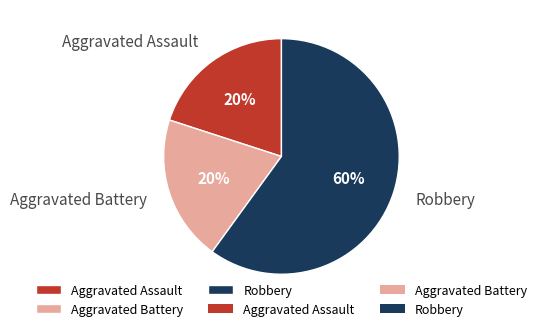

Count the number of slices in the pie.

3